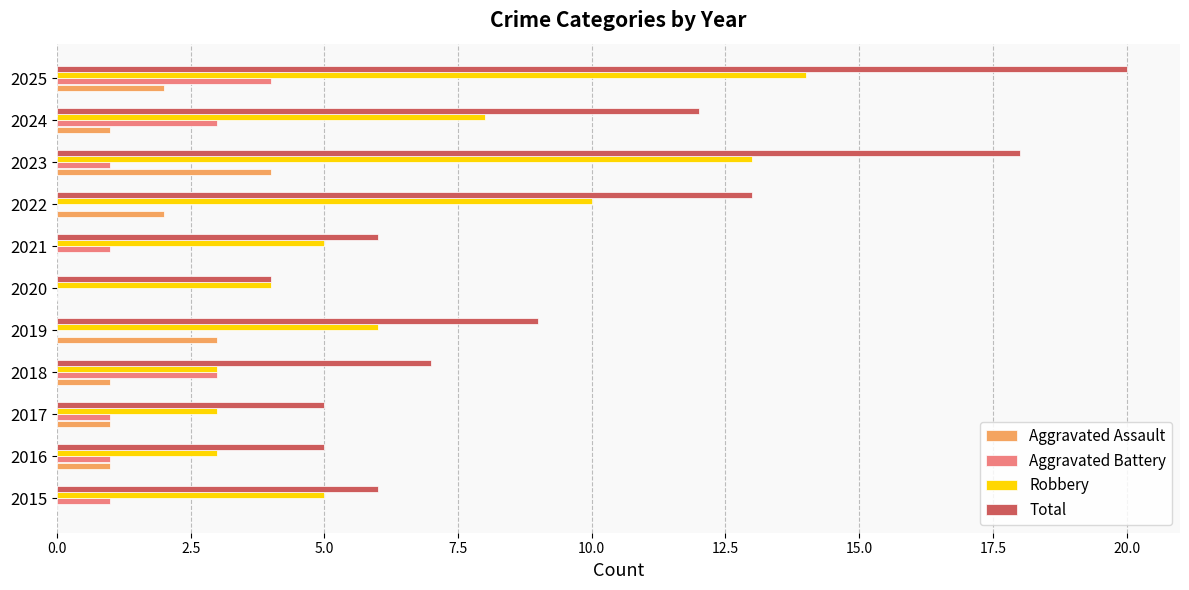

Is it true that Total equals 7 at 2018?

True